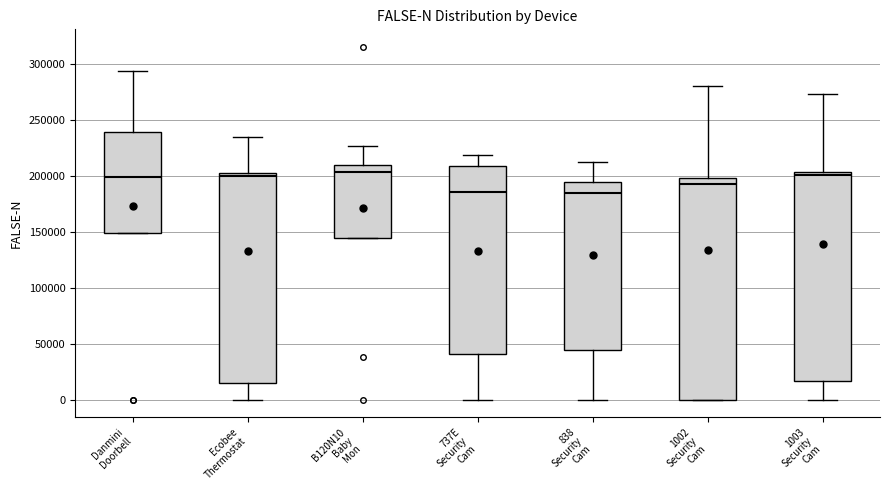

Reading left to right, read every box against the y-axis: the position of its median line, the range the box covers, and the ends of its whiskers. The values are not printed on the chart, so give them approximately, as read against the axis.

Danmini Doorbell: median 200000, box 150000 to 240000, whiskers 150000 to 295000
Ecobee Thermostat: median 200000, box 15000 to 205000, whiskers 0 to 235000
B120N10 Baby Mon: median 205000, box 145000 to 210000, whiskers 145000 to 225000
737E Security Cam: median 185000, box 40000 to 210000, whiskers 0 to 220000
838 Security Cam: median 185000, box 45000 to 195000, whiskers 0 to 215000
1002 Security Cam: median 195000, box 0 to 200000, whiskers 0 to 280000
1003 Security Cam: median 200000, box 15000 to 205000, whiskers 0 to 275000